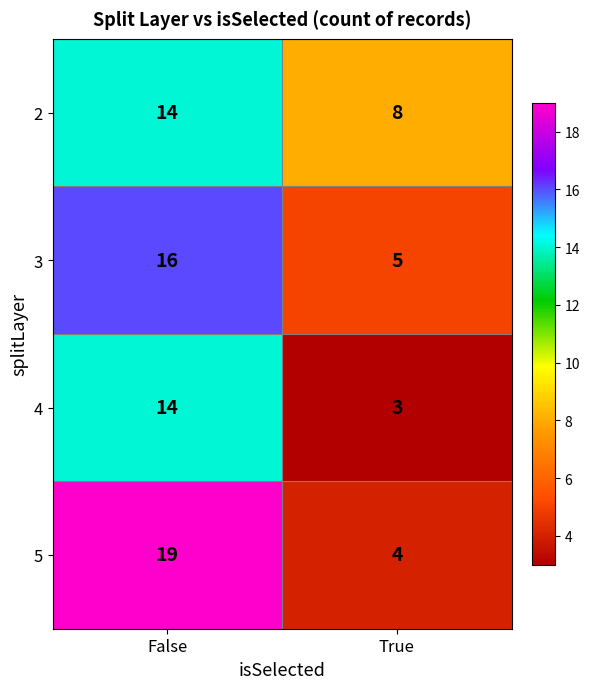

What is the average value of the 5 series?

12